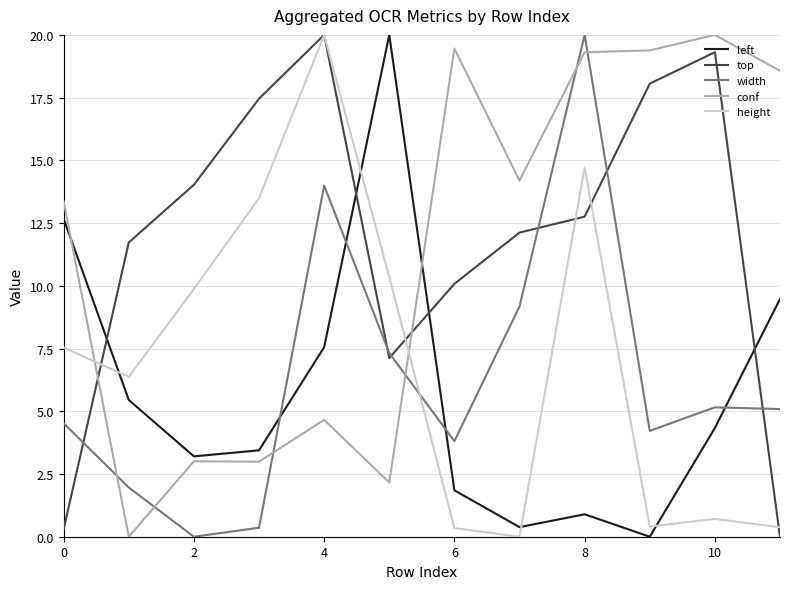

How many interior local peaks does the top series have?

2